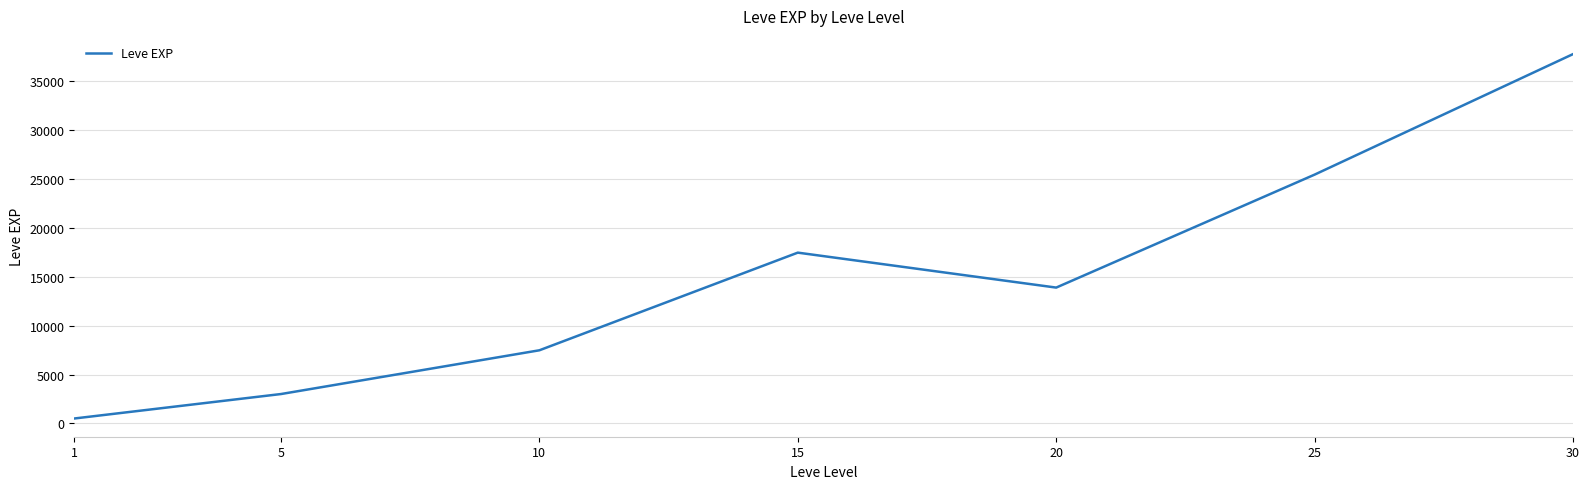

List the labels in order of value, smallest first.

1, 5, 10, 20, 15, 25, 30